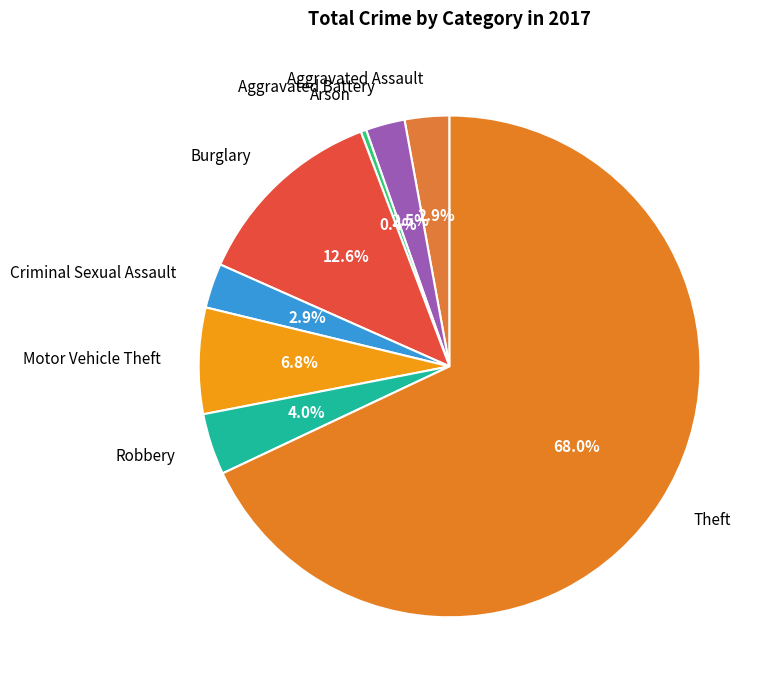

To the nearest percent, what is the difference between the Arson and Aggravated Battery slice percentages?

2%